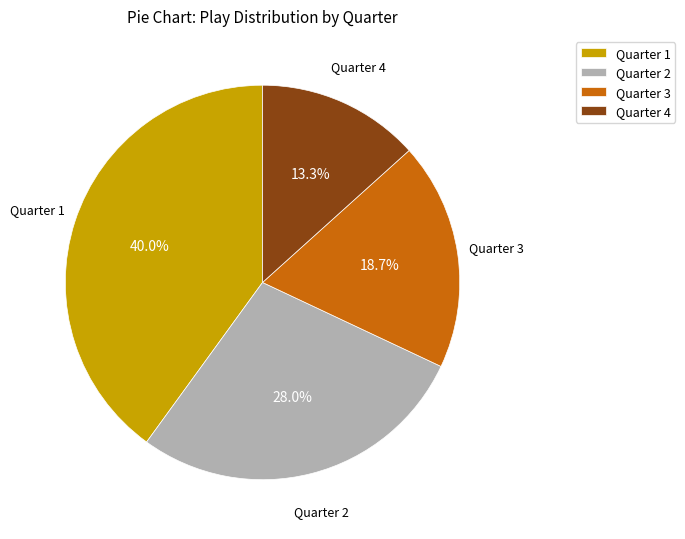

To the nearest percent, what percentage of the pie is Quarter 3?

19%